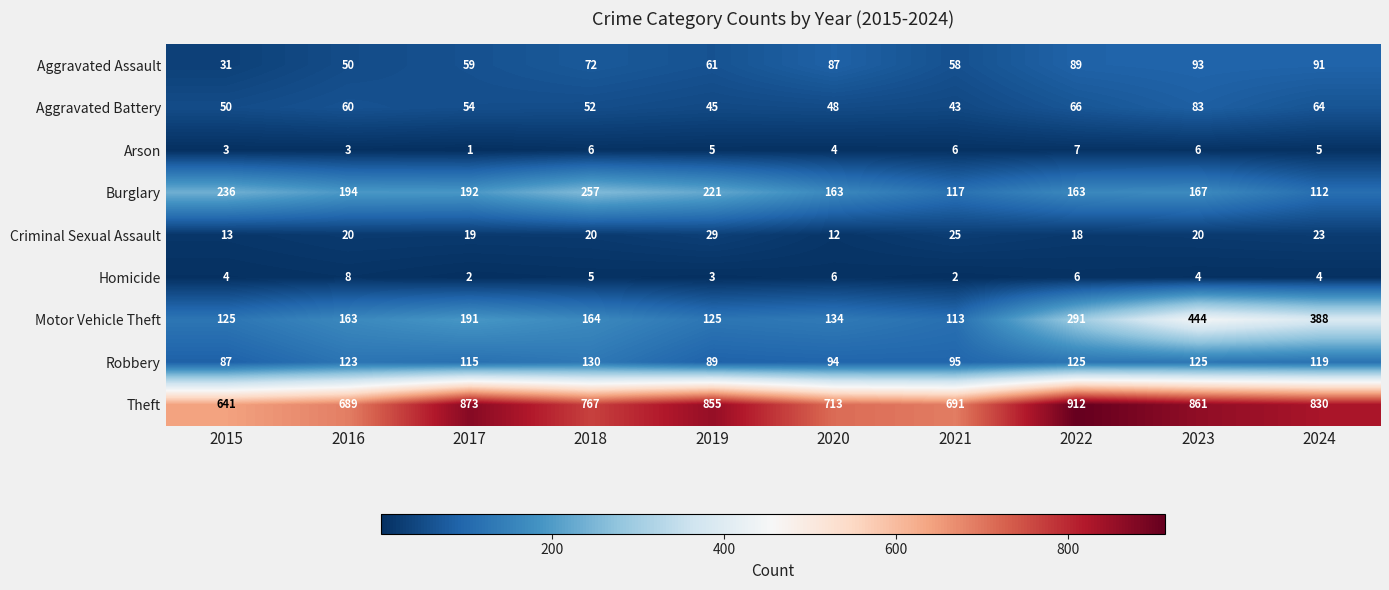

Which series has the largest total across all categories?

Theft